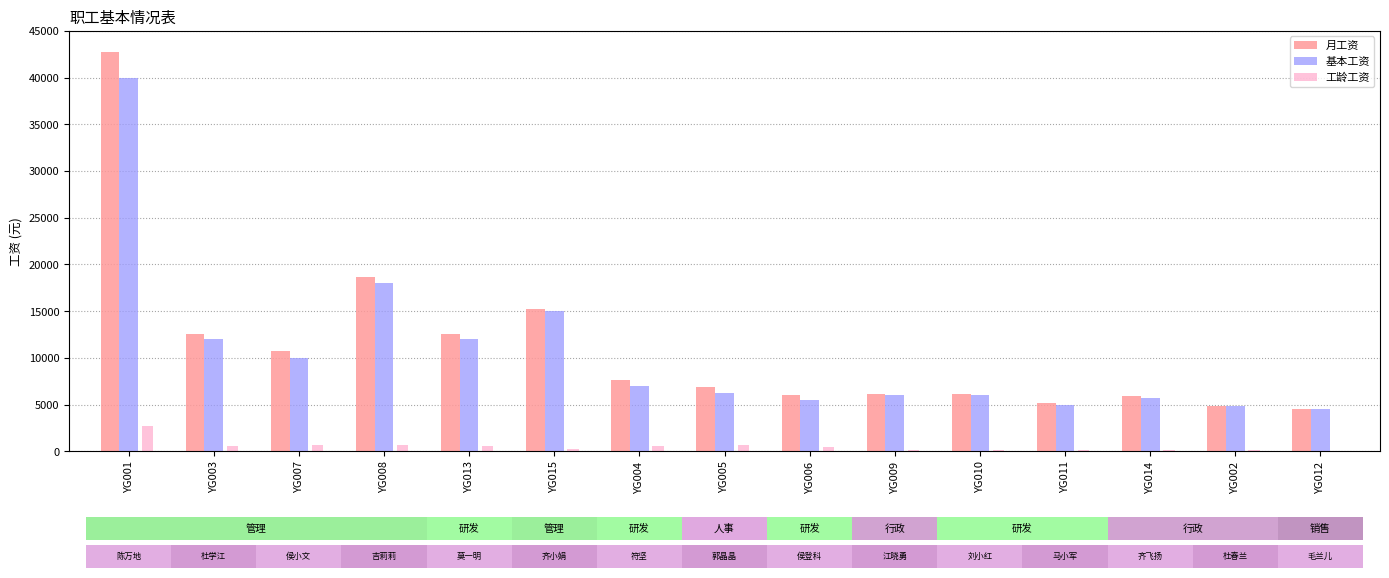

Which series has the largest total across all categories?

月工资